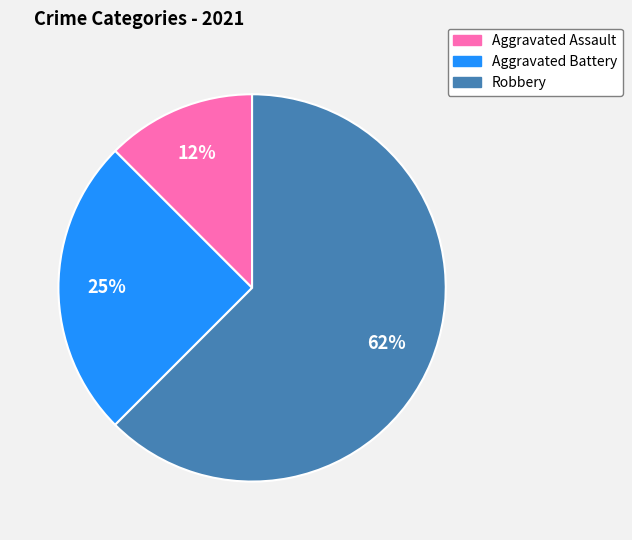

Rank the categories by value from lowest to highest.

Aggravated Assault, Aggravated Battery, Robbery